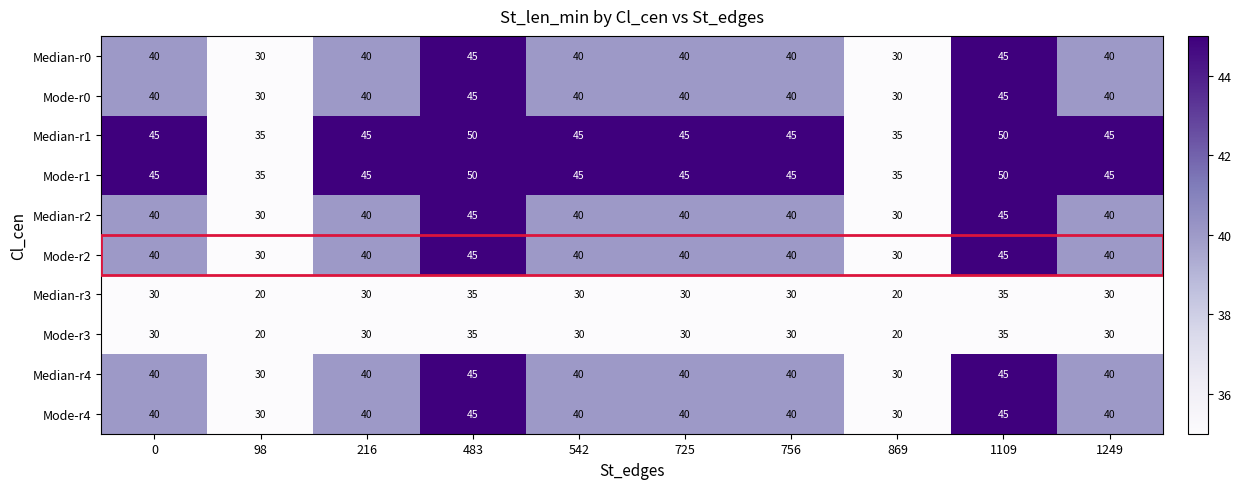

What is the total value across all series at 1249?

390